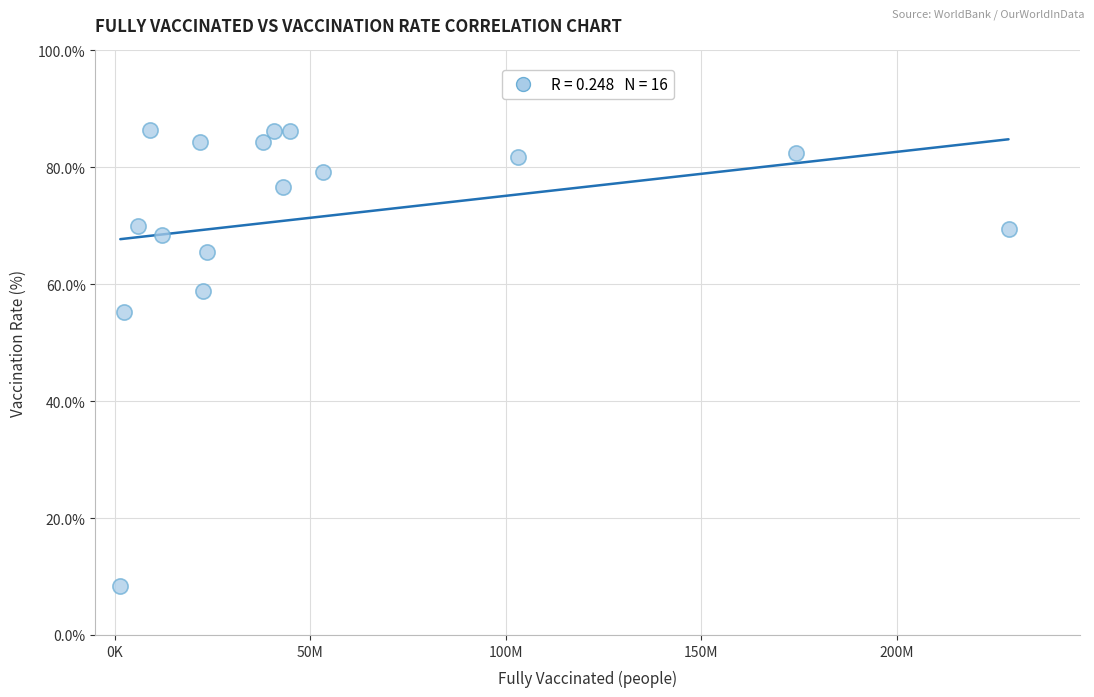

What is the range of Y values (max minus min)?

78.0